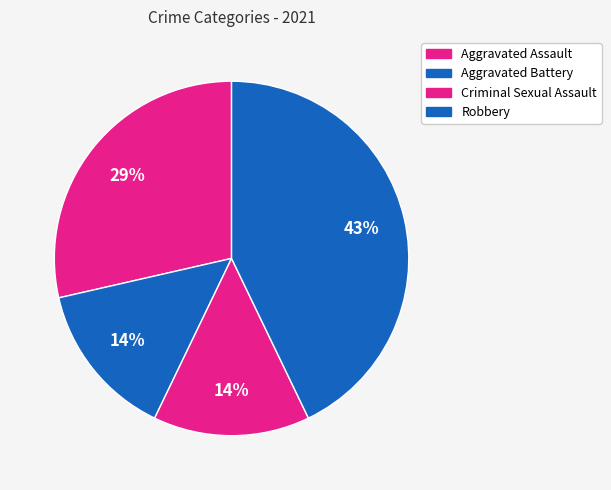

Does any single category account for the majority?

No